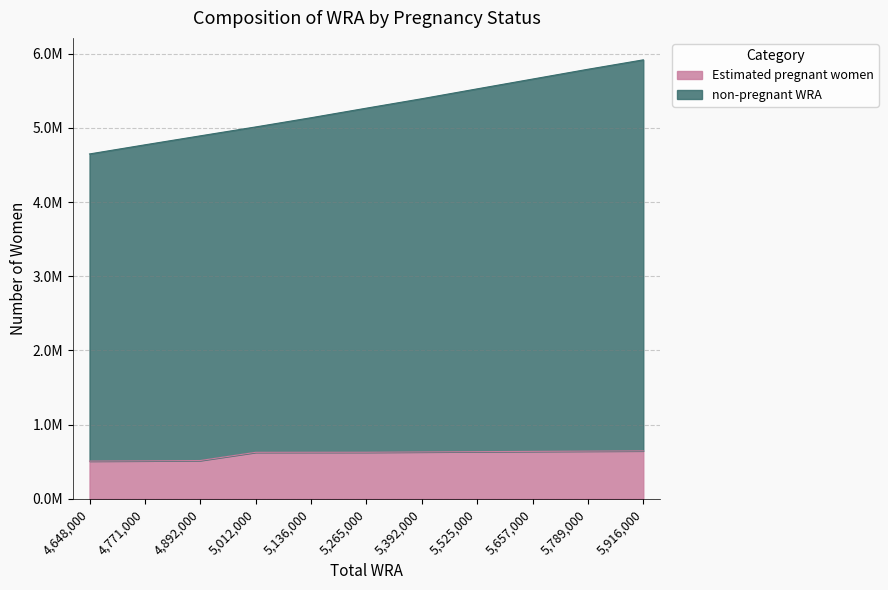

At how many categories does at least one series exceed 1890665?

11